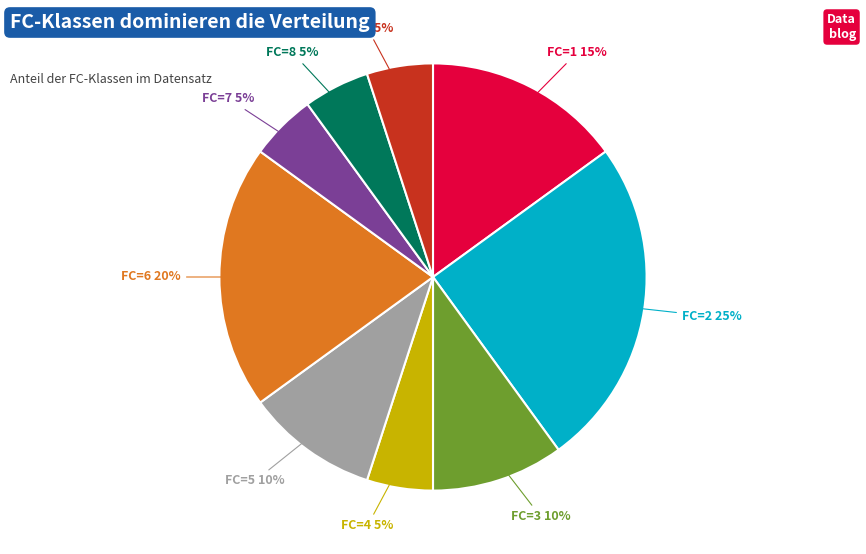

Which slice is the largest?

FC=2 25%